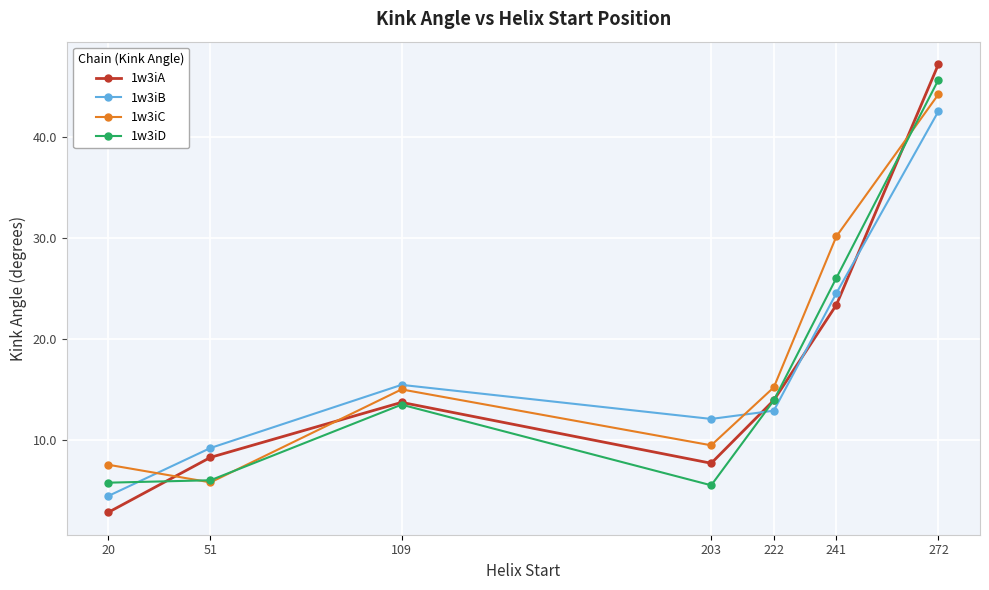

Is this an area chart (filled region under the line)?

No